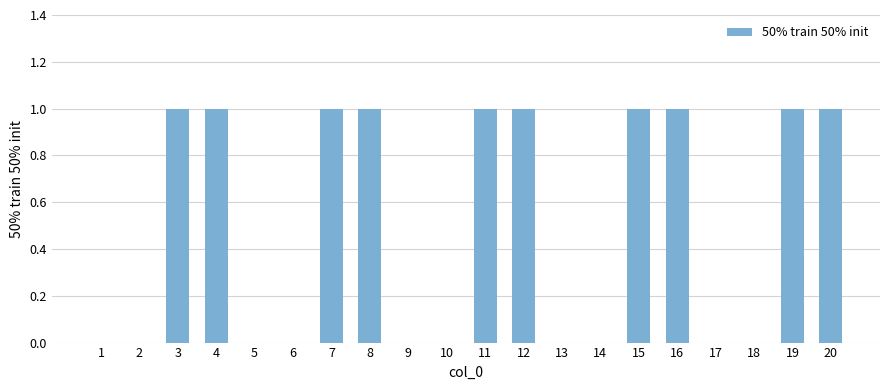

What is the sum of all values?

10